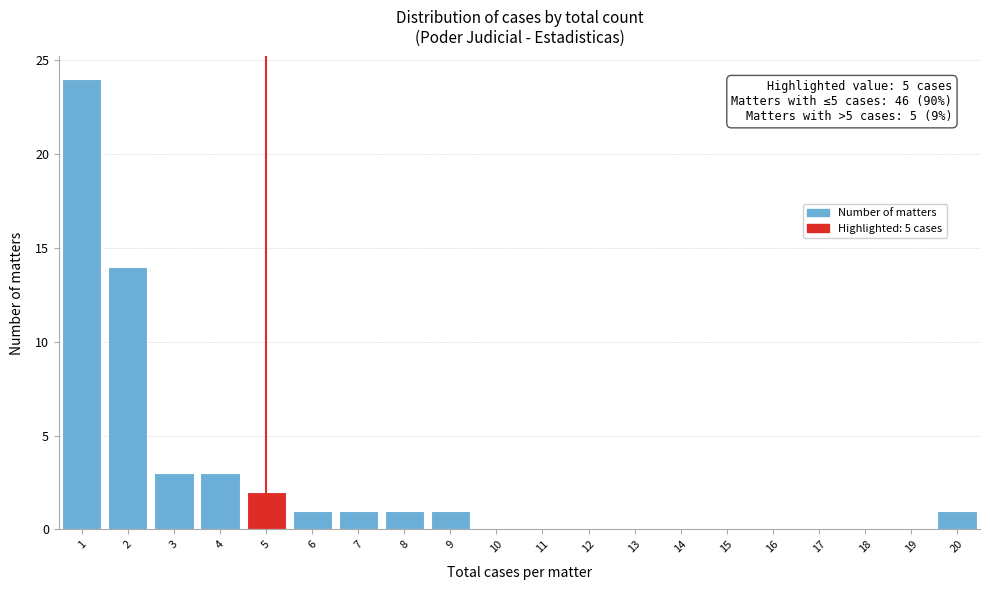

Which range on the x-axis has the tallest bar?

0.5 to 1.5